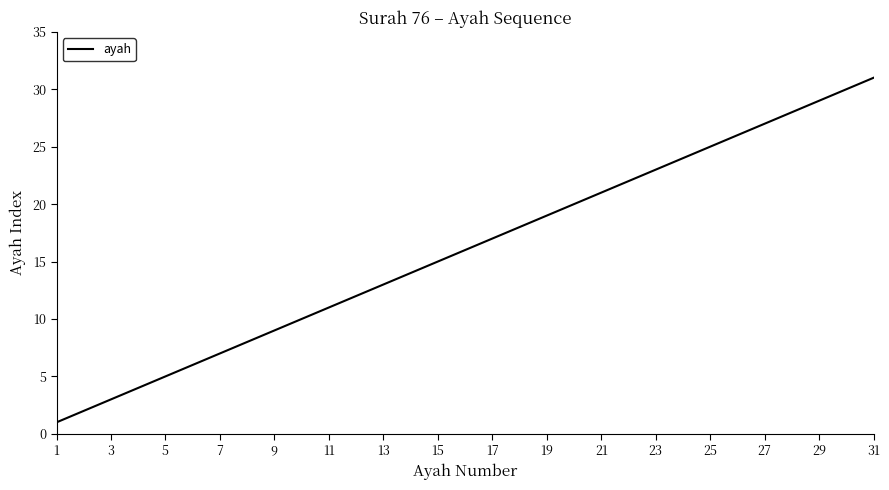

What is the difference between the maximum and minimum values?

30